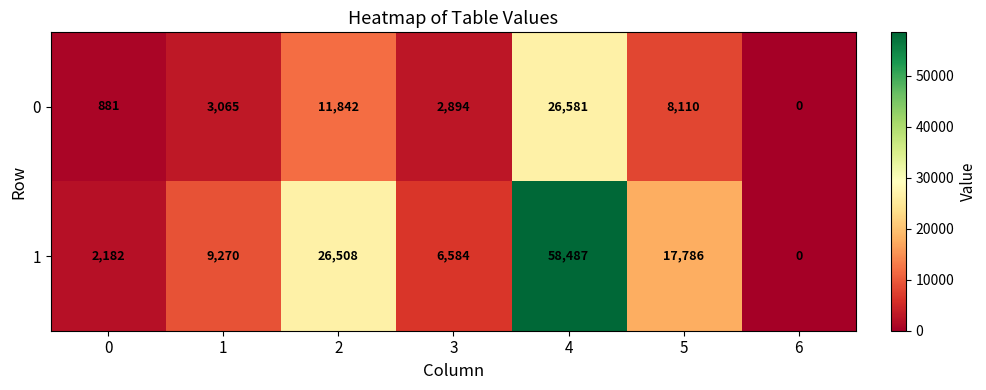

Reading right to left, extract all data points from this chart.

0: 6=0	5=8110	4=26581	3=2894	2=11842	1=3065	0=881
1: 6=0	5=17786	4=58487	3=6584	2=26508	1=9270	0=2182